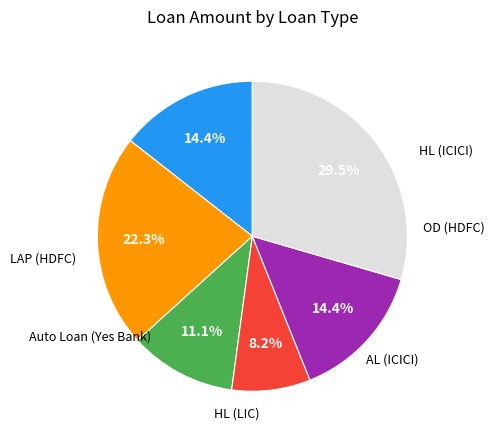

Does any single category account for the majority?

No